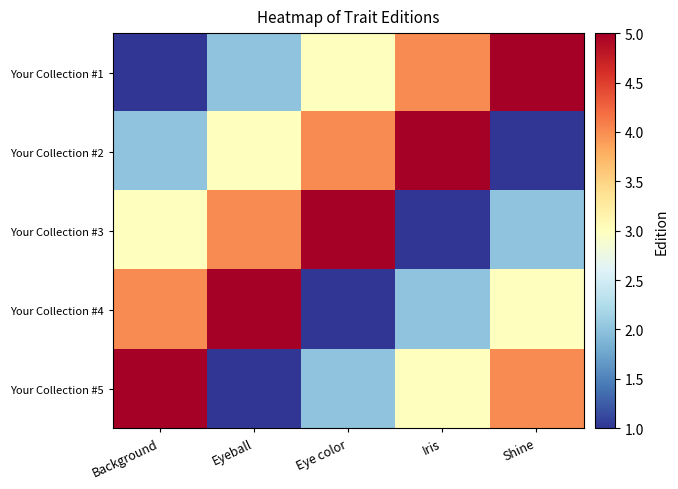

Reading left to right, what are all the values shown in this chart?

Your Collection #1: Background=1	Eyeball=2	Eye color=3	Iris=4	Shine=5
Your Collection #2: Background=2	Eyeball=3	Eye color=4	Iris=5	Shine=1
Your Collection #3: Background=3	Eyeball=4	Eye color=5	Iris=1	Shine=2
Your Collection #4: Background=4	Eyeball=5	Eye color=1	Iris=2	Shine=3
Your Collection #5: Background=5	Eyeball=1	Eye color=2	Iris=3	Shine=4